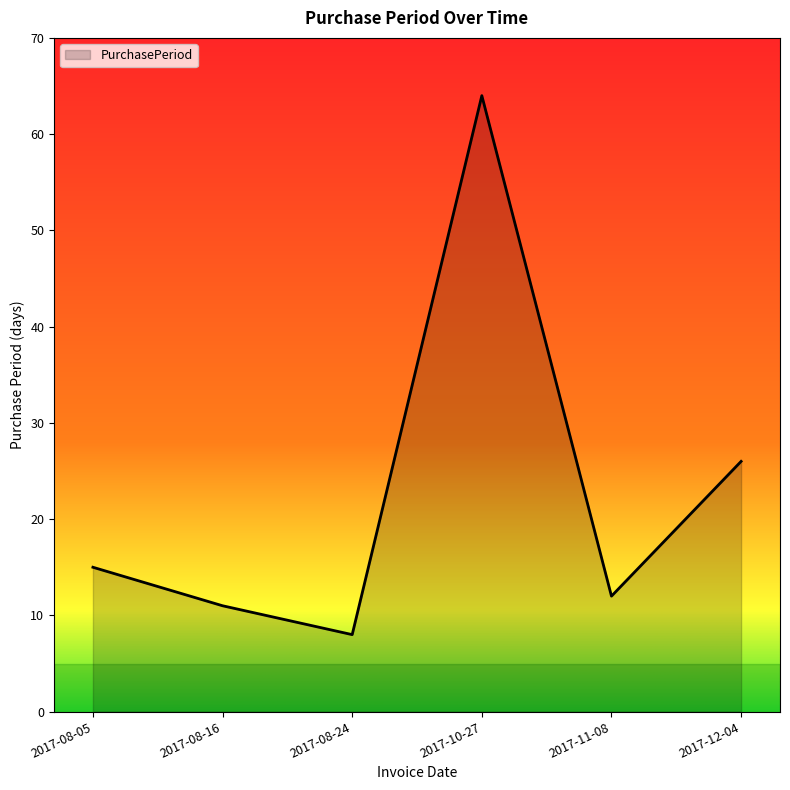

Rank the categories by value from highest to lowest.

2017-10-27, 2017-12-04, 2017-08-05, 2017-11-08, 2017-08-16, 2017-08-24